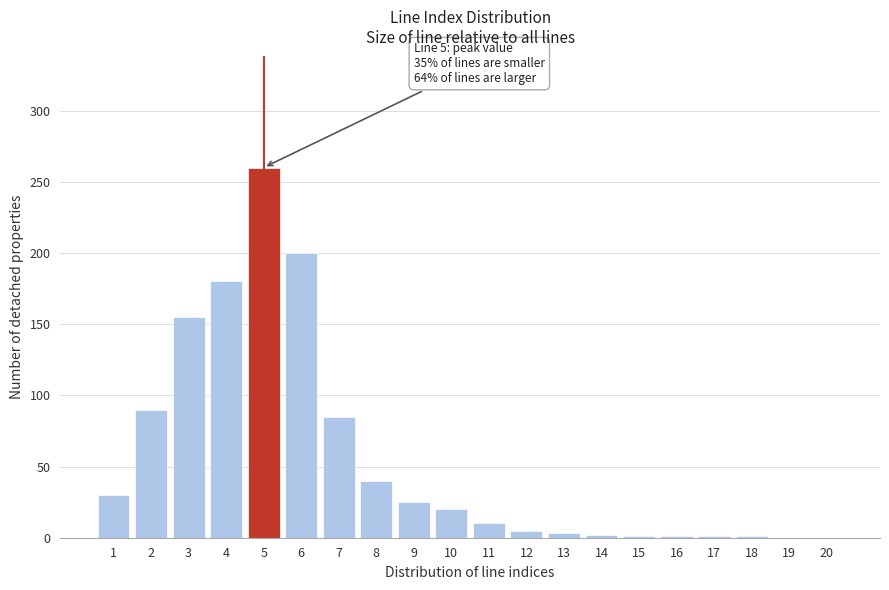

Is it true that the value at 7 is 85?

True